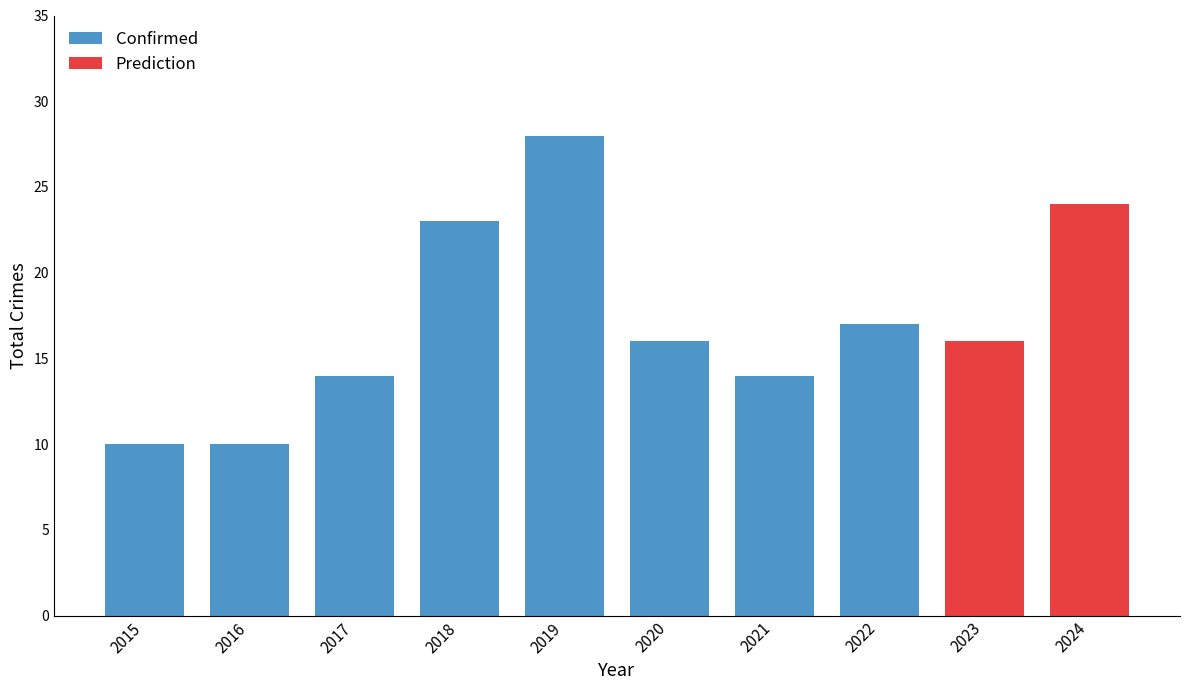

Where is Confirmed nearest to the value 19?

2022